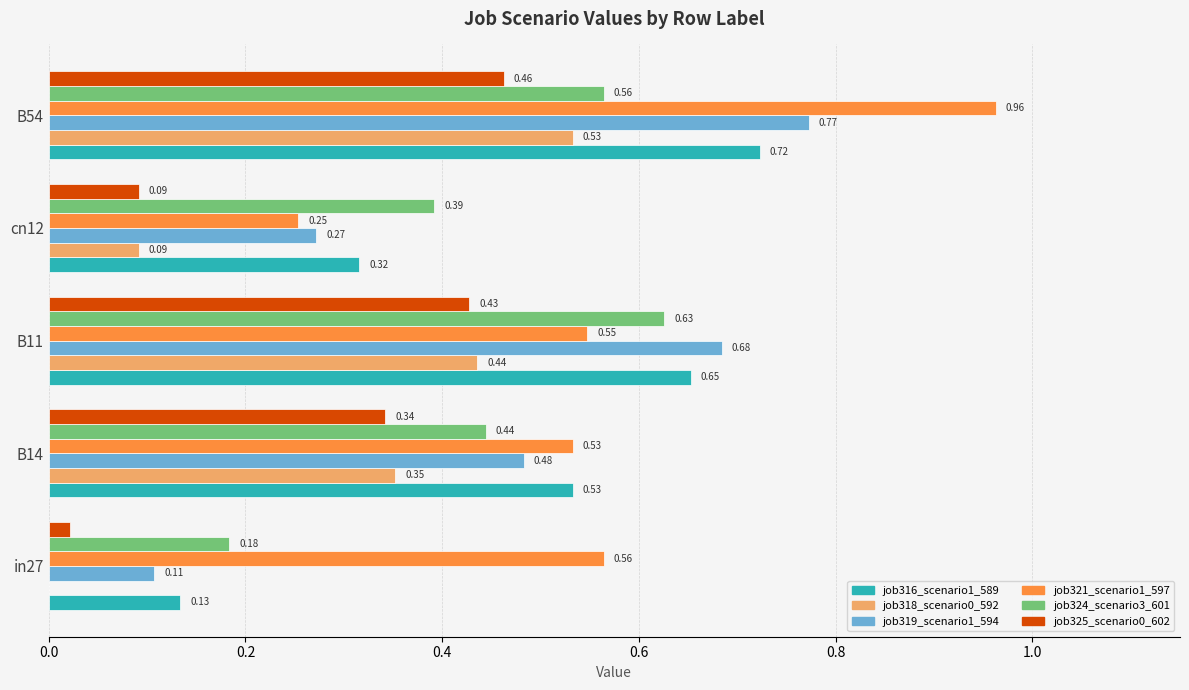

Between B14 and B54, which series saw the biggest shift?

job321_scenario1_597